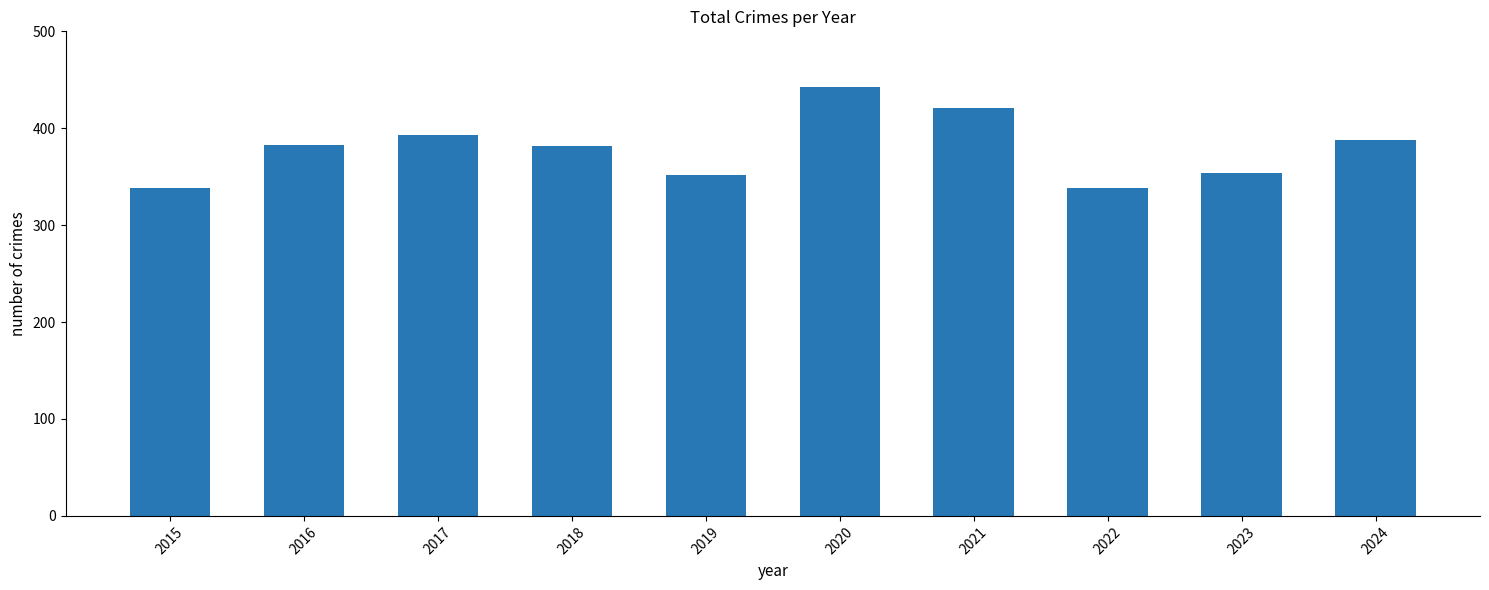

What is the value of the 6th bar from the left?

443